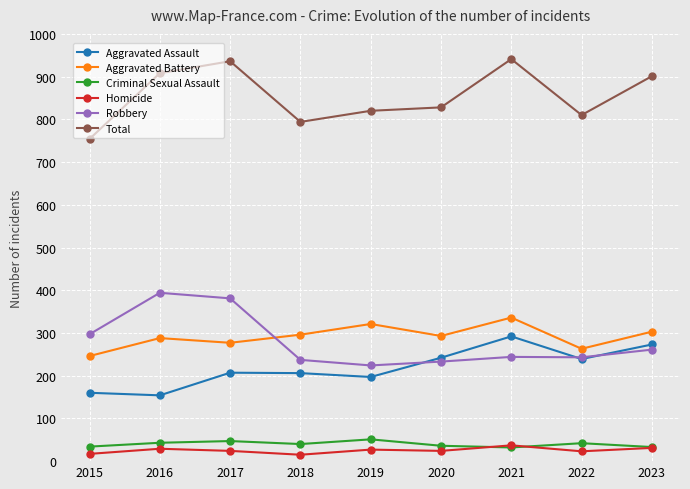

How many lines are shown in the chart?

6